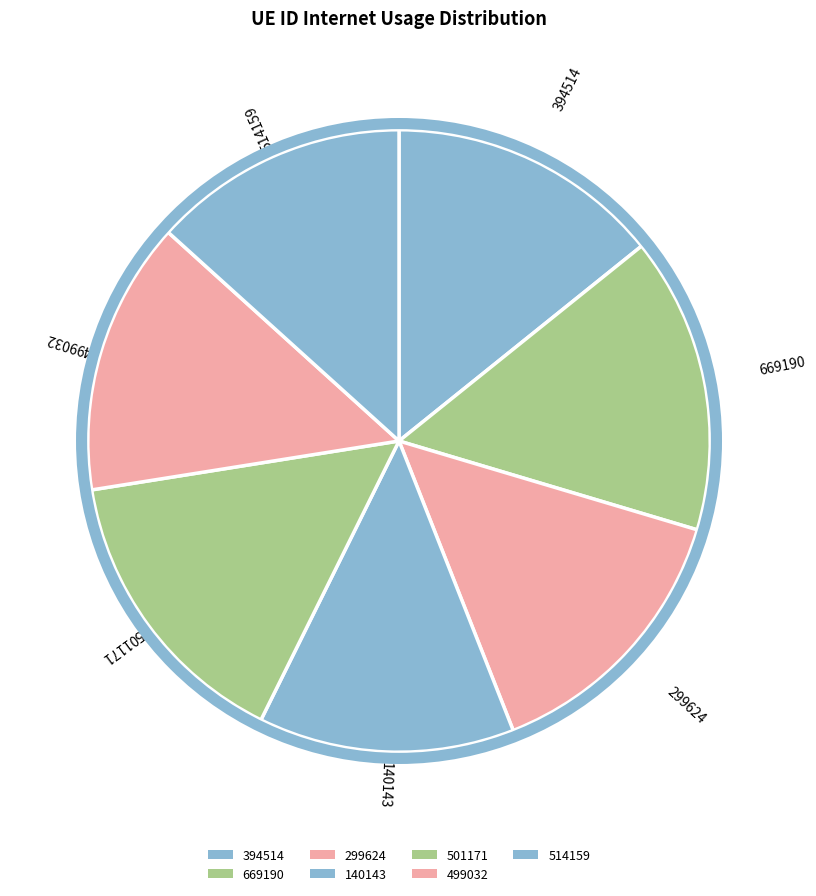

True or false: 501171 accounts for 15% of the total.

True